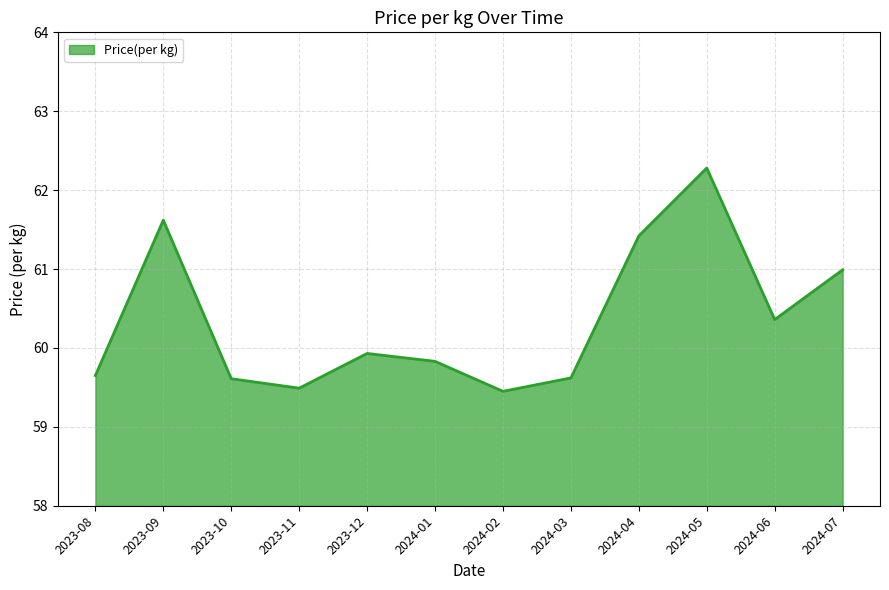

What is the difference between the maximum and minimum values?

2.8